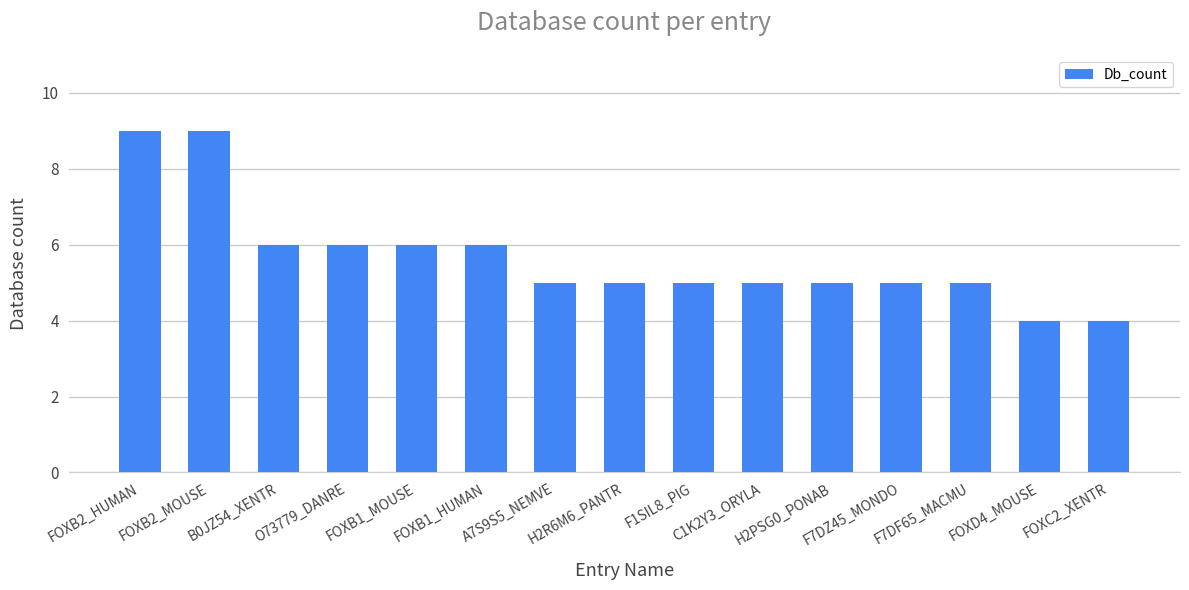

Does the chart contain stacked bars?

No